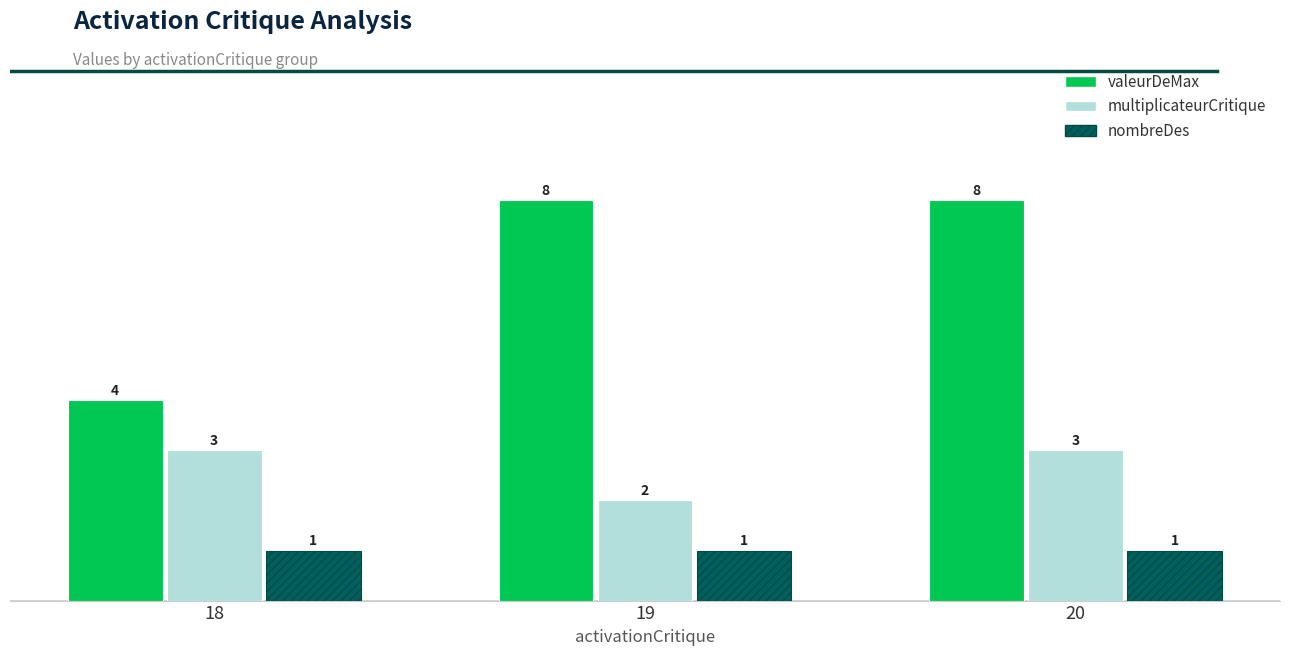

What is the average value of the valeurDeMax series?

7